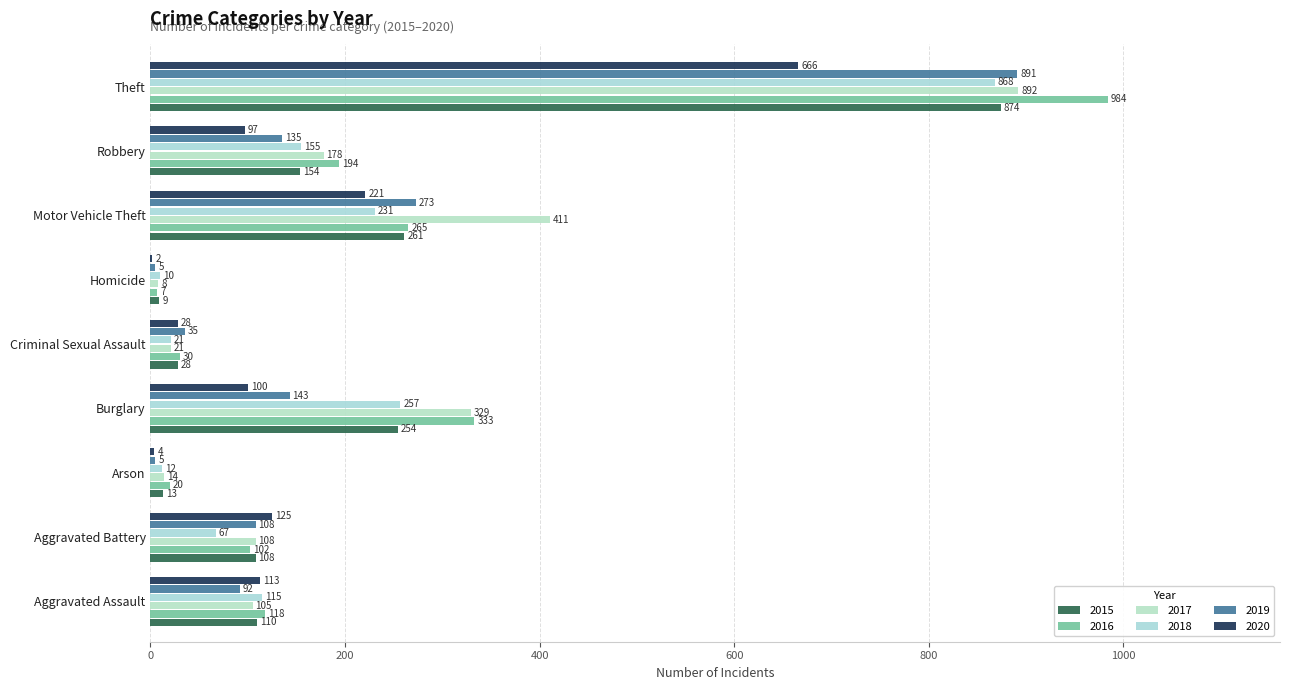

What is the difference between the 2020 values at Aggravated Assault and Arson?

109